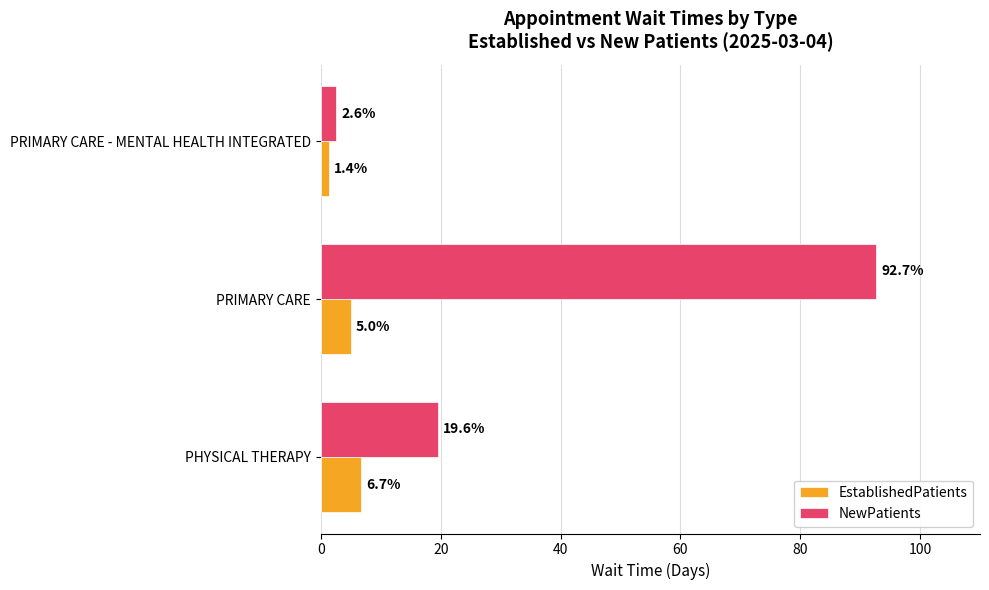

What are all the series names shown in the legend?

EstablishedPatients, NewPatients